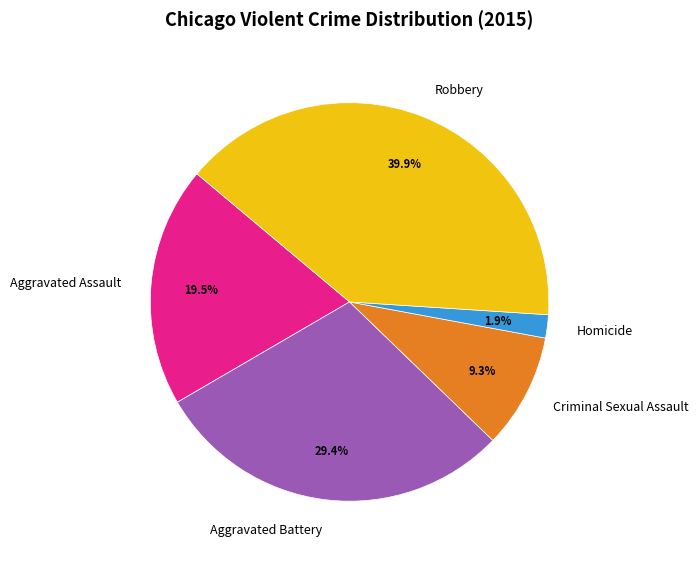

To the nearest percent, what is the average slice percentage?

20%